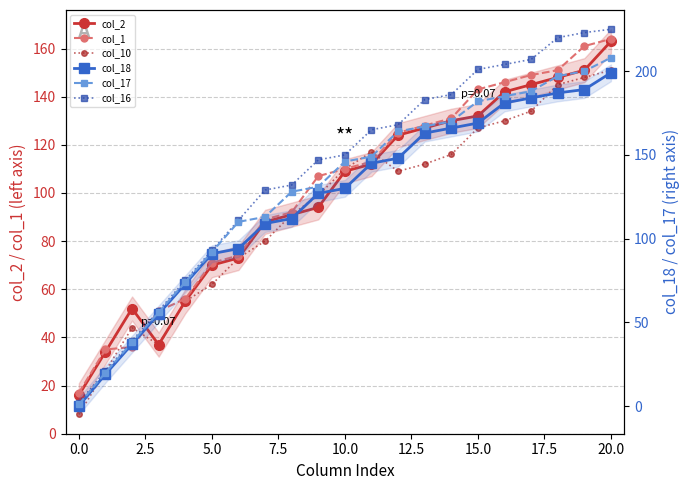

How many values in the col_18 series exceed 130?

10